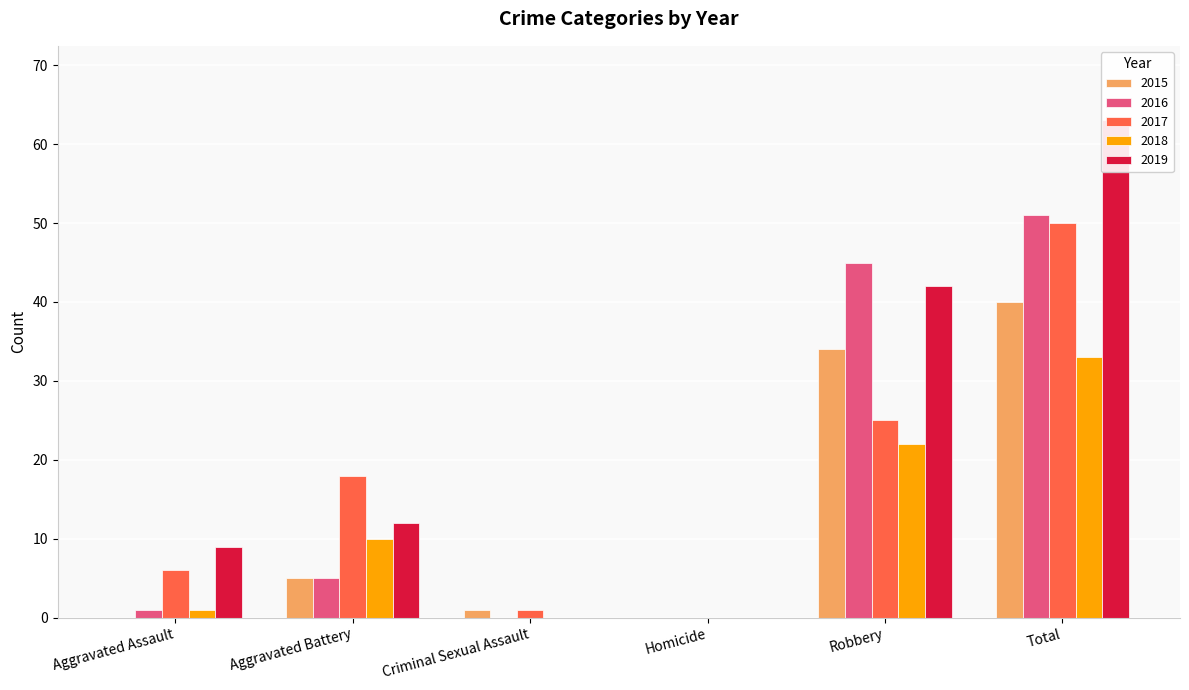

What value does the 2017 series have at Robbery, to the nearest 5?

25